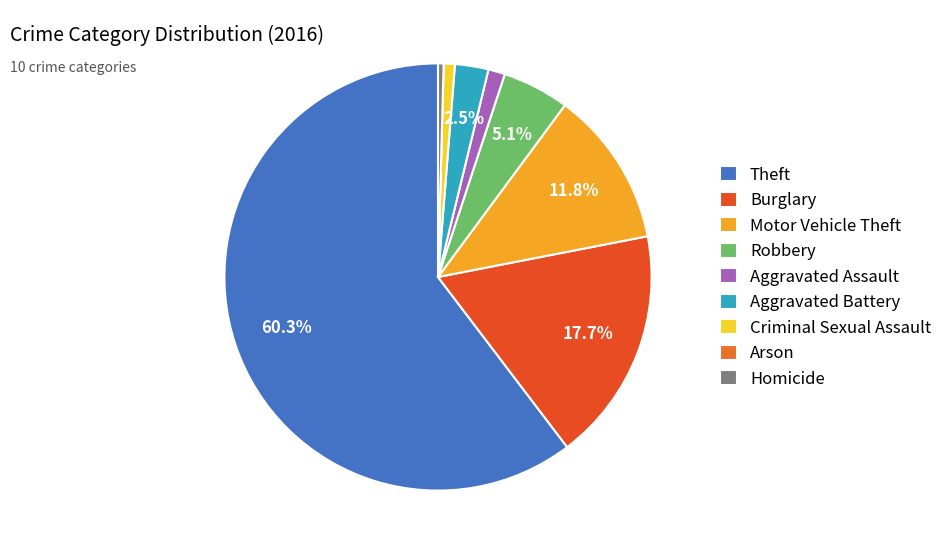

To the nearest percent, what portion does Burglary represent?

18%